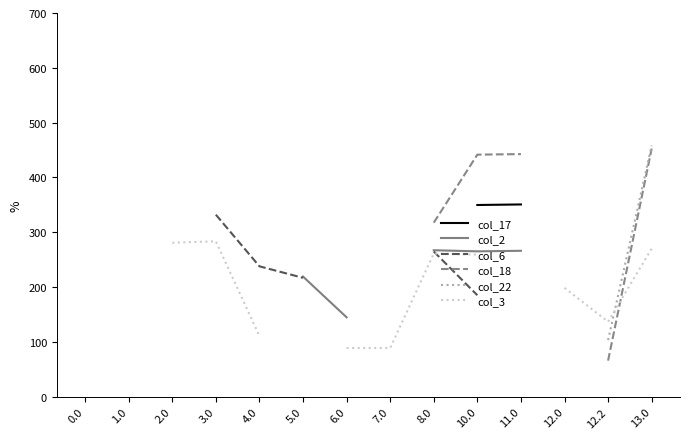

Between 6.0 and 2.0, which is larger?

2.0